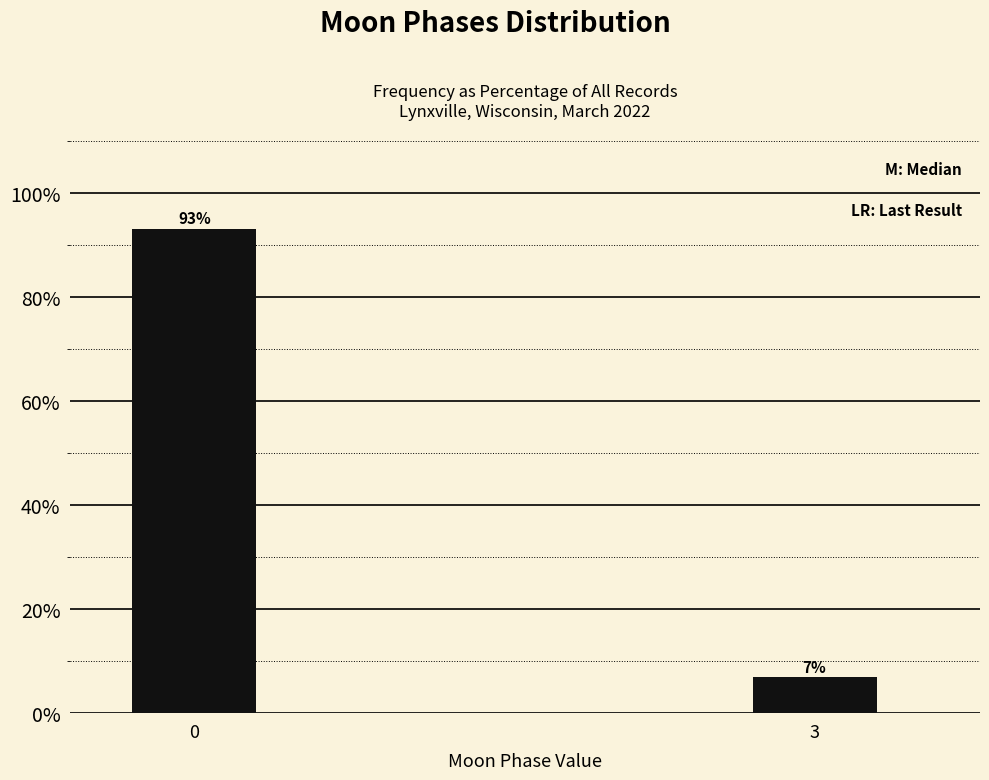

The chart shows a value of 93.1 at 0. True or false?

True